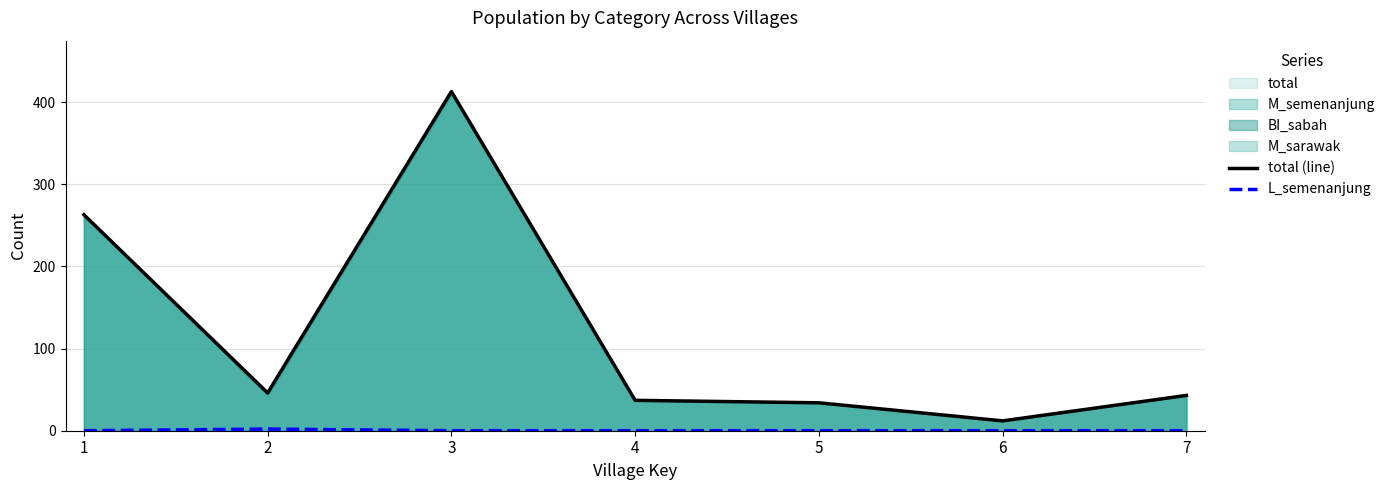

True or false: L_semenanjung and total (line) cross at least once.

False